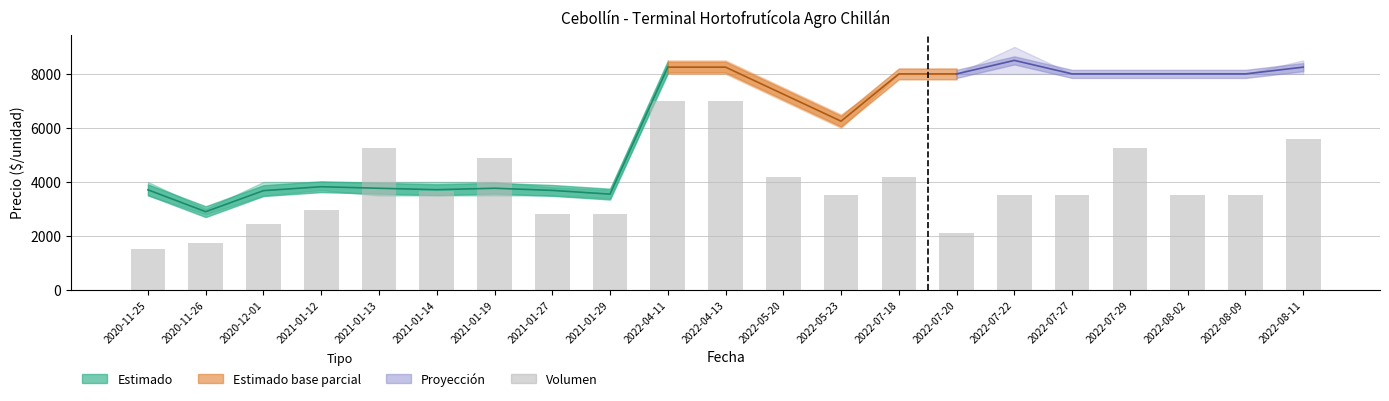

What is the difference between the maximum and minimum values?

5495